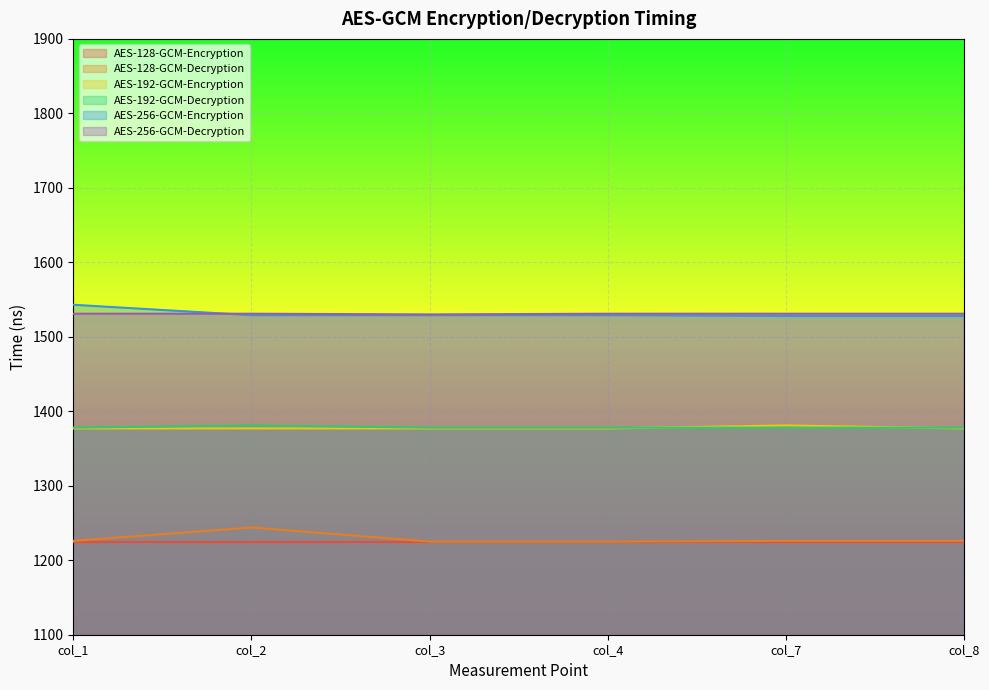

How many distinct data groups are displayed?

6